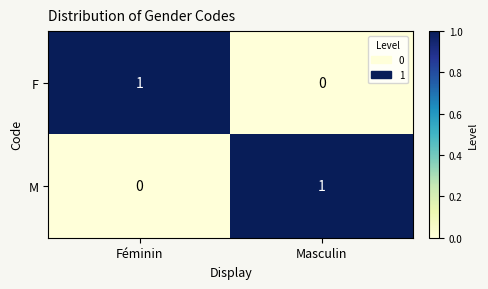

Reading left to right, what are all the values shown in this chart?

F: Féminin=1	Masculin=0
M: Féminin=0	Masculin=1